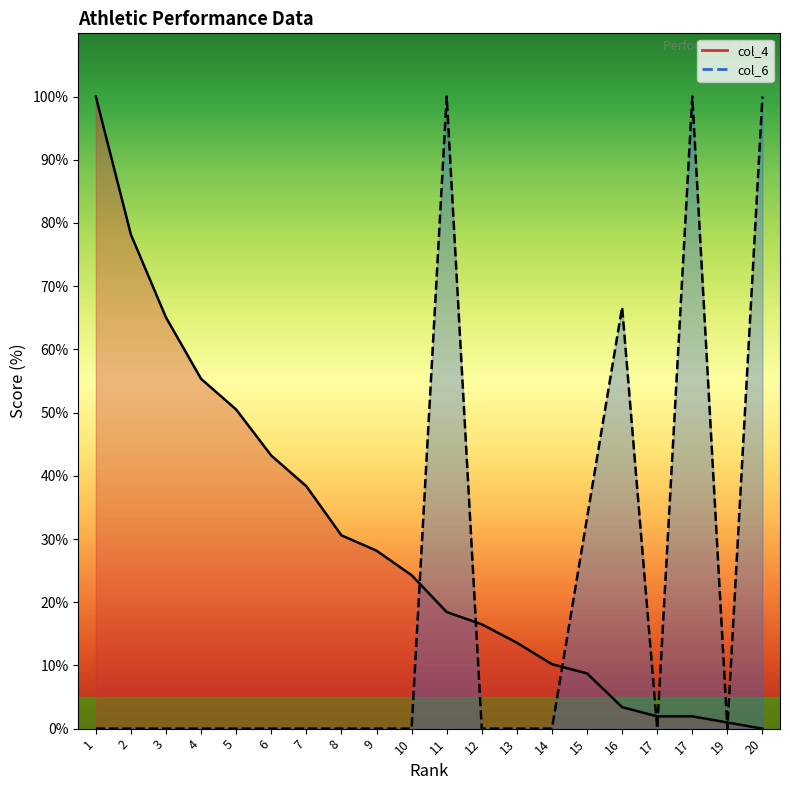

At which category is the sum across all series the highest?

11